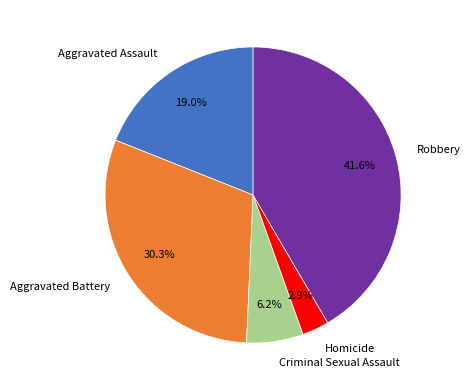

Does Aggravated Assault account for over 50% of the chart?

No